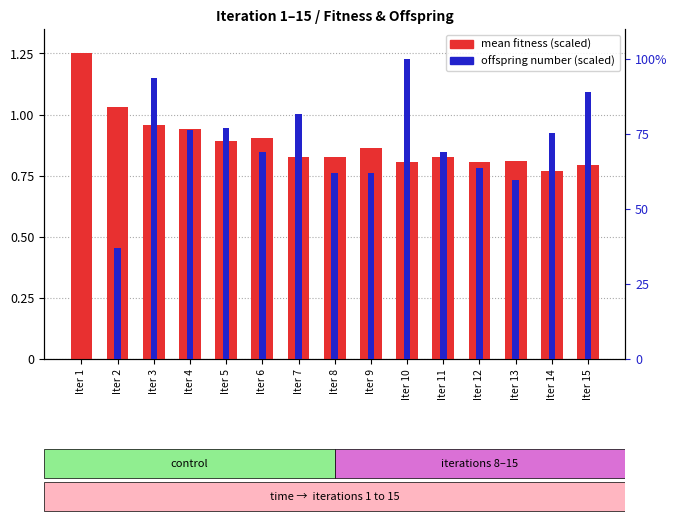

Between Iter 12 and Iter 9, which is larger?

Iter 9